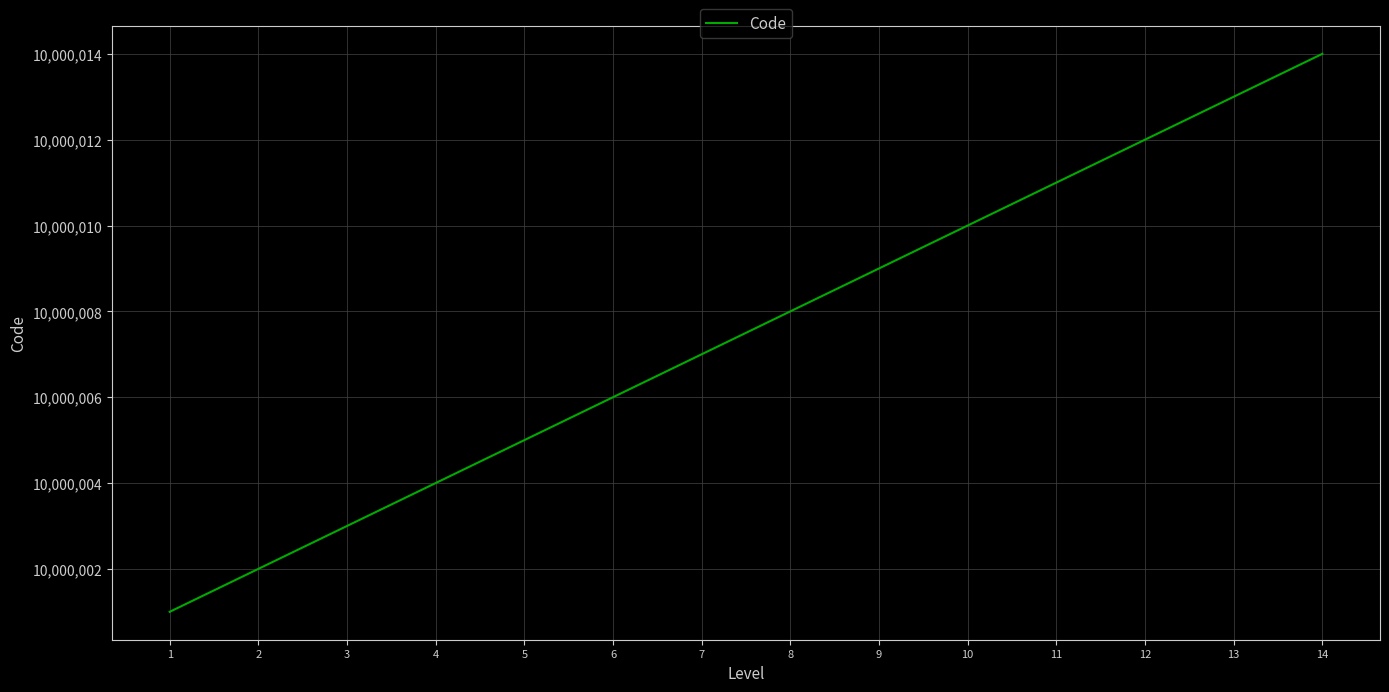

What is the average value?

10000008